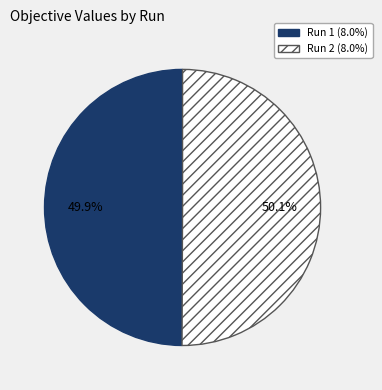

To the nearest percent, what is the average slice percentage?

50%